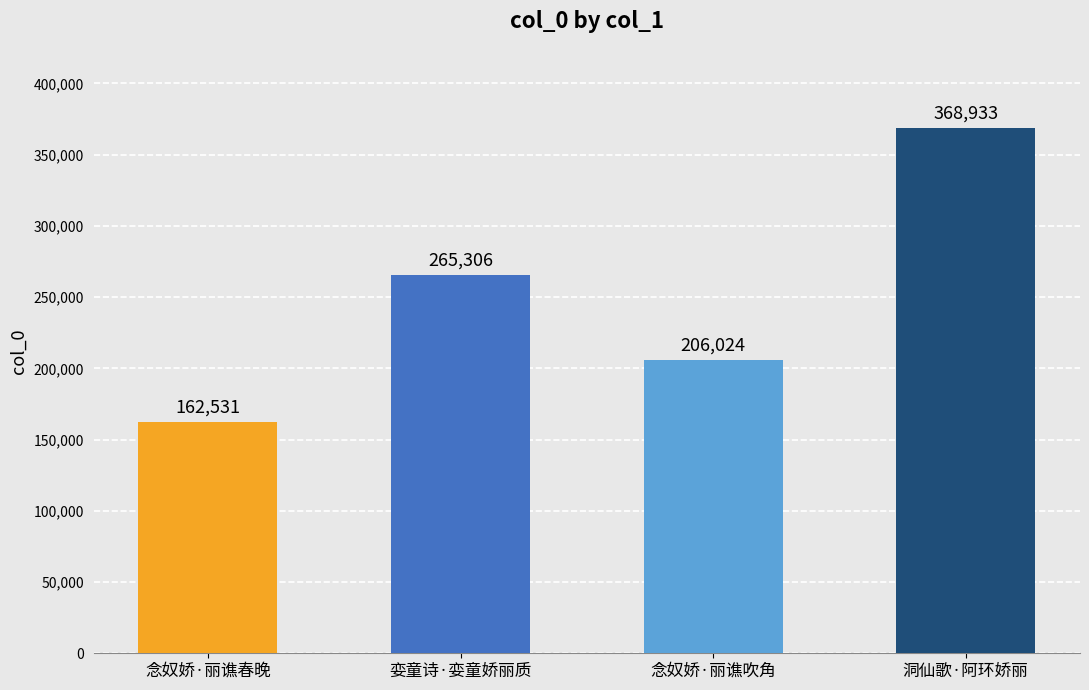

What position from the right is 娈童诗·娈童娇丽质?

3